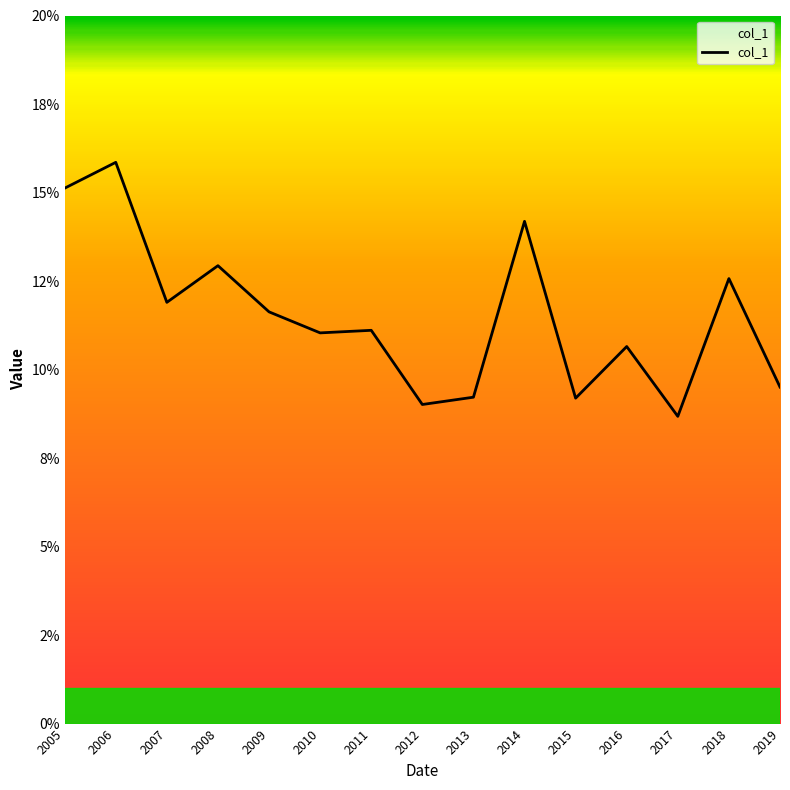

At which category does the chart reach its minimum across all series?

2017